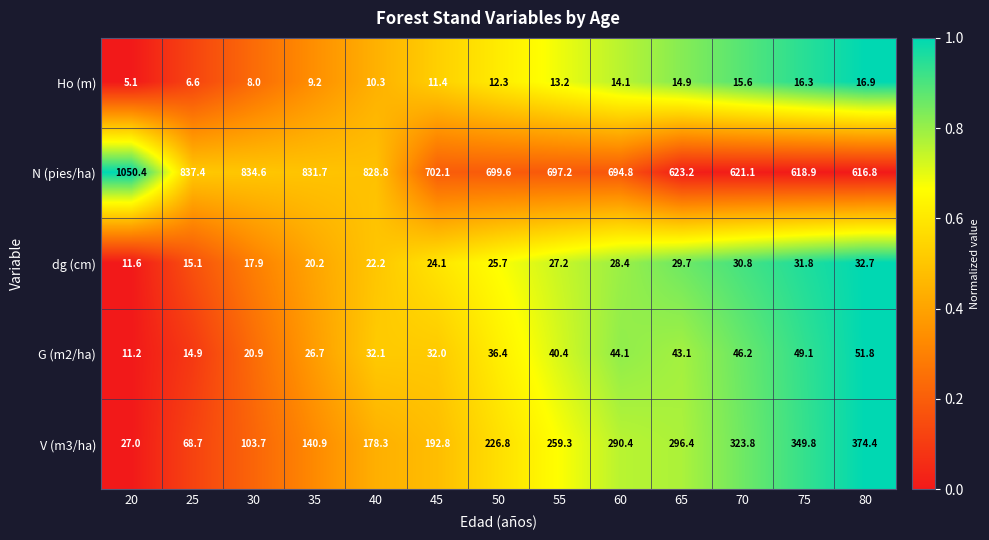

At which label is Ho (m) closest to 11?

45